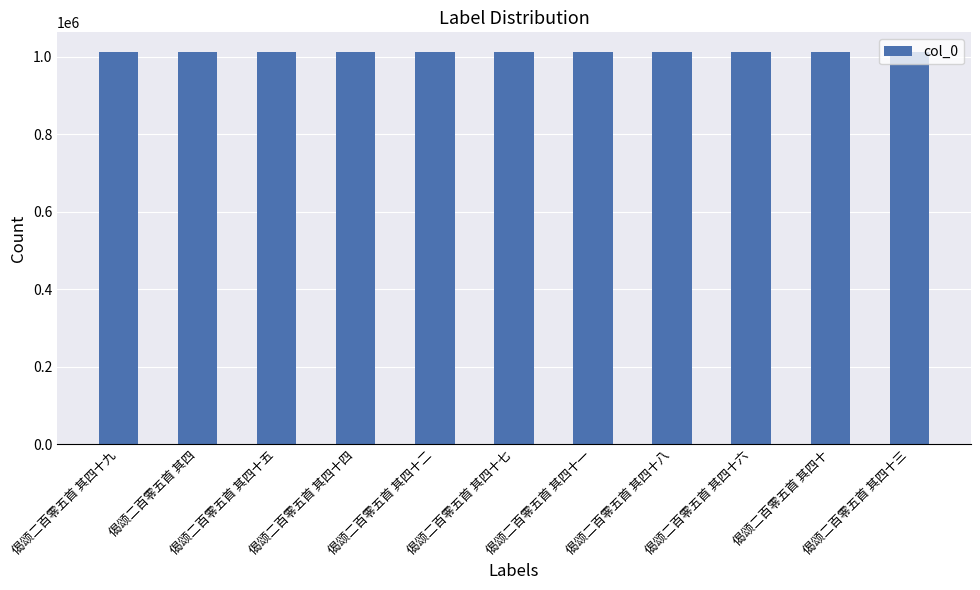

What is the label of the 11th bar from the left?

偈颂二百零五首 其四十三